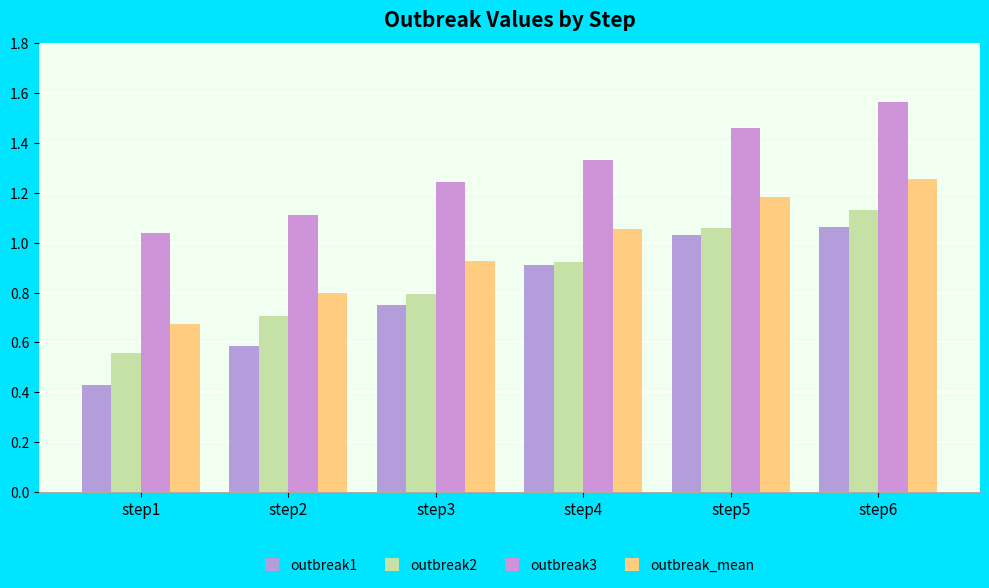

What is the value of the outbreak3 bar at the 3rd from the left?

1.2